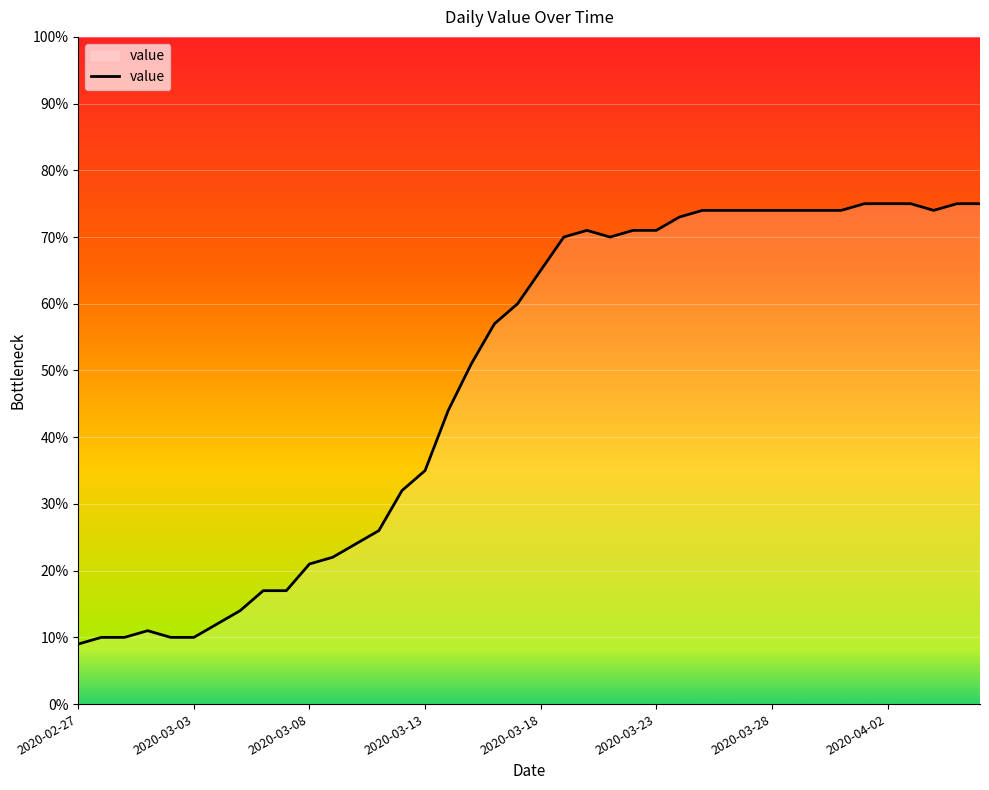

What is the difference between the maximum and minimum values?

66